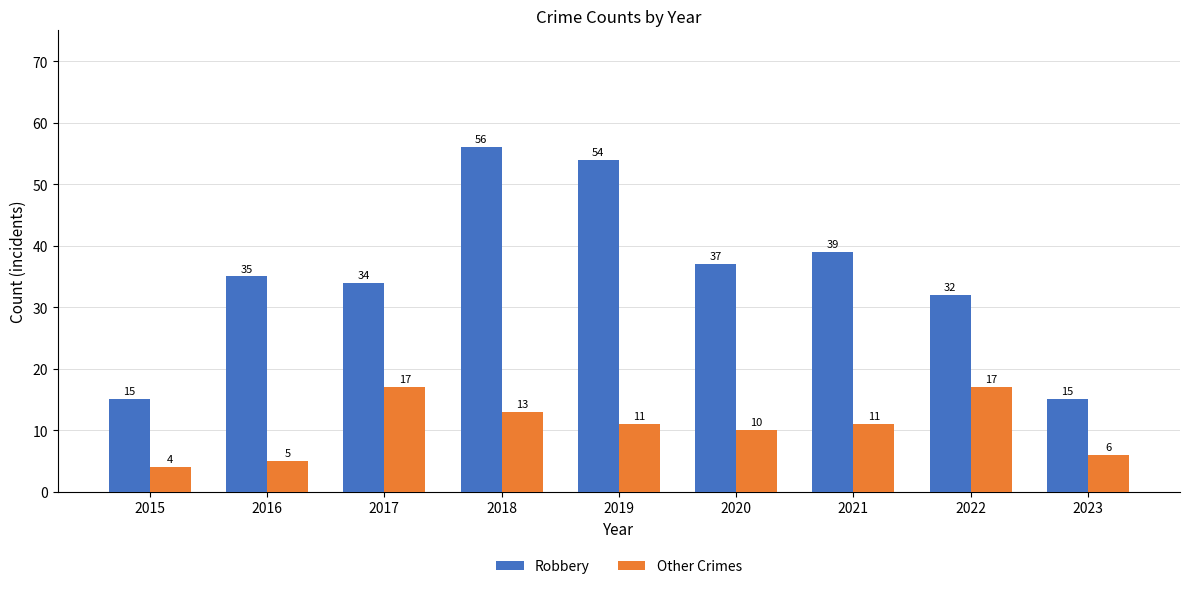

What is the difference between the highest and lowest values at 2017?

17